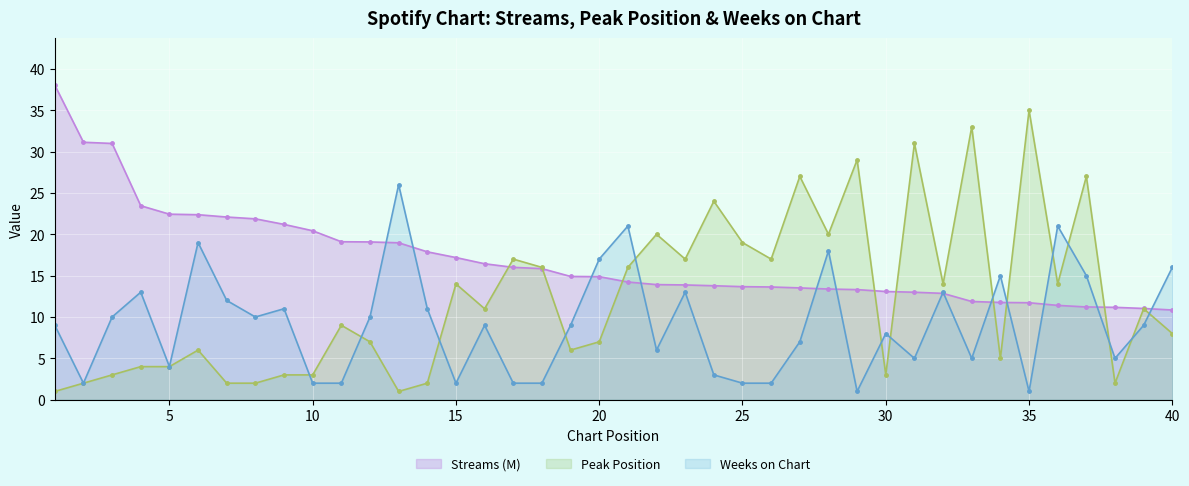

What is the total value across all series at 16?

36.4